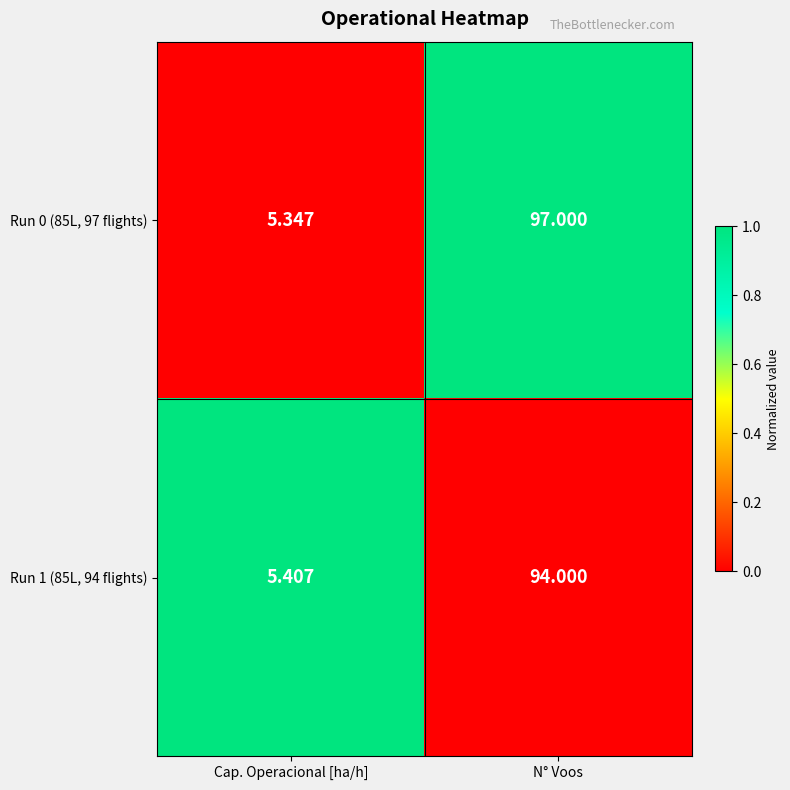

List the labels in order of Run 1 (85L, 94 flights) value, largest first.

N° Voos, Cap. Operacional [ha/h]